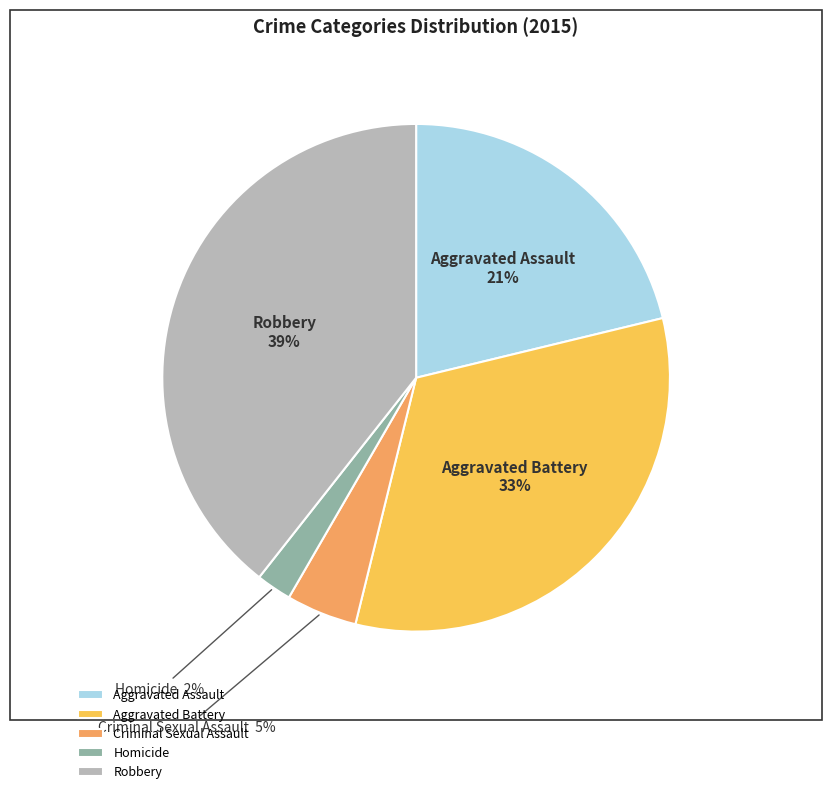

Combined, do Criminal Sexual Assault and Homicide account for over 50%?

No